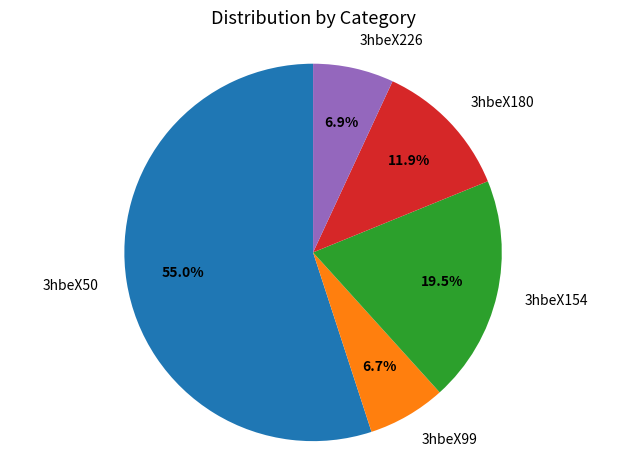

True or false: 3hbeX180 accounts for 12% of the total.

True